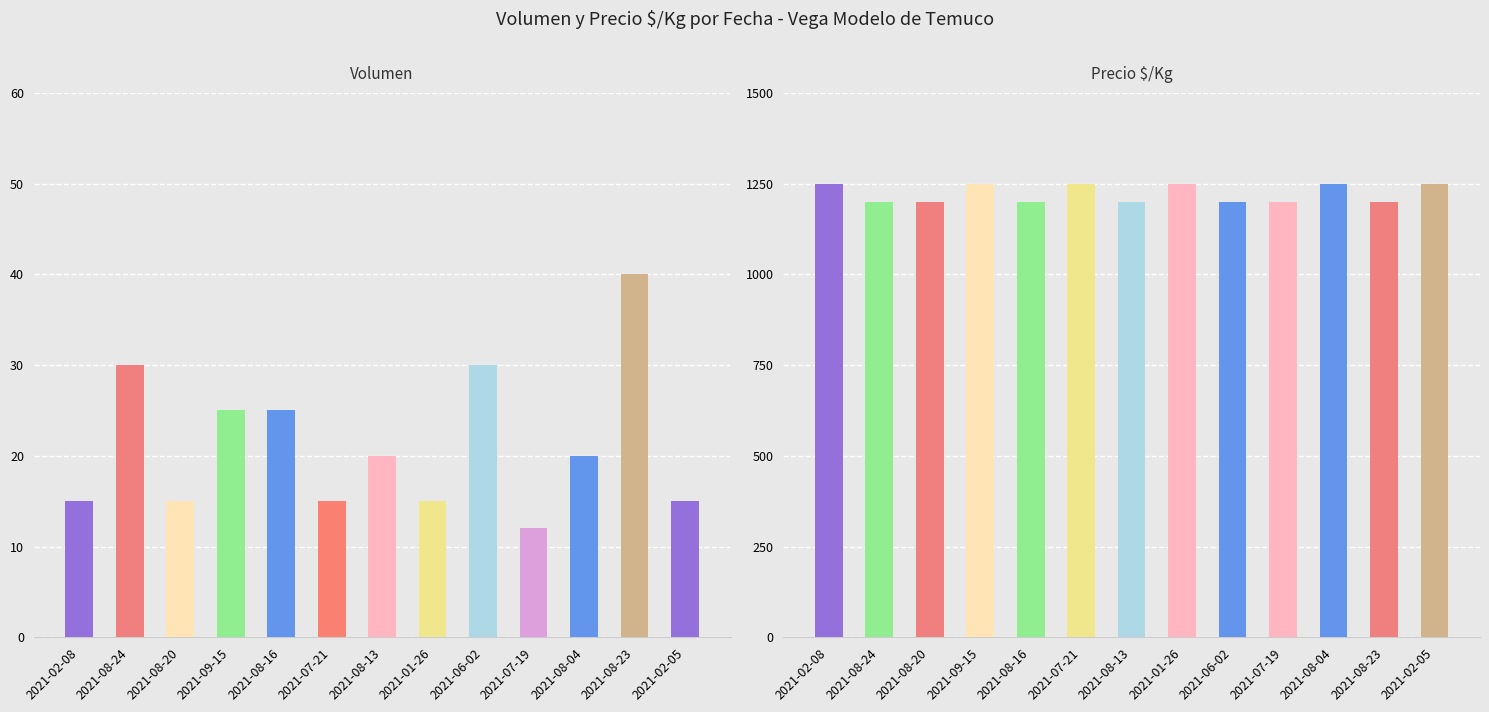

Reading left to right, transcribe all the data shown in this chart.

Volumen: 2021-02-08=15	2021-08-24=30	2021-08-20=15	2021-09-15=25	2021-08-16=25	2021-07-21=15	2021-08-13=20	2021-01-26=15	2021-06-02=30	2021-07-19=12	2021-08-04=20	2021-08-23=40	2021-02-05=15
Precio $/Kg: 2021-02-08=1250	2021-08-24=1200	2021-08-20=1200	2021-09-15=1250	2021-08-16=1200	2021-07-21=1250	2021-08-13=1200	2021-01-26=1250	2021-06-02=1200	2021-07-19=1200	2021-08-04=1250	2021-08-23=1200	2021-02-05=1250